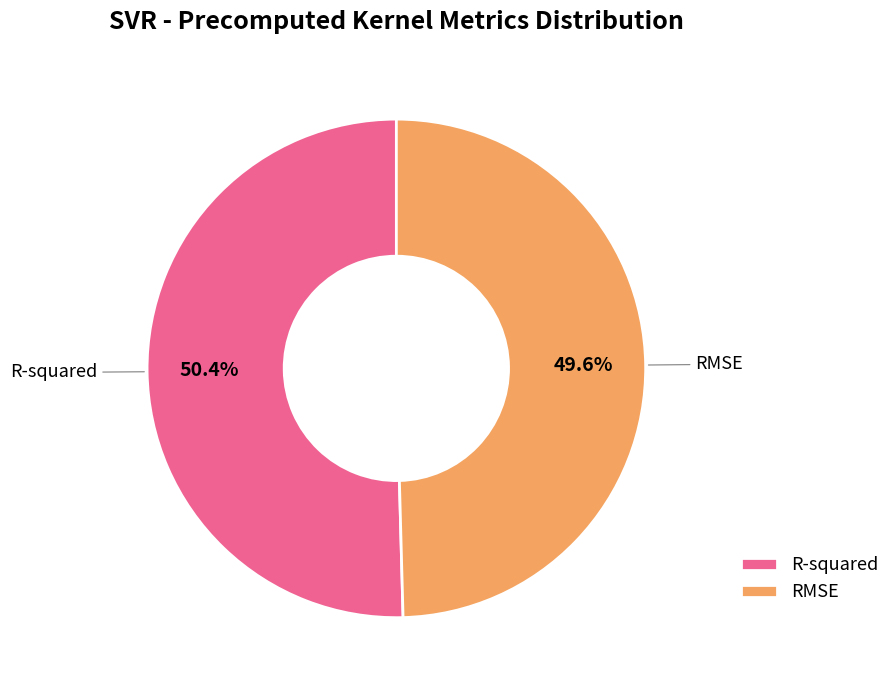

What percentage is NOT represented by R-squared?

49.6%